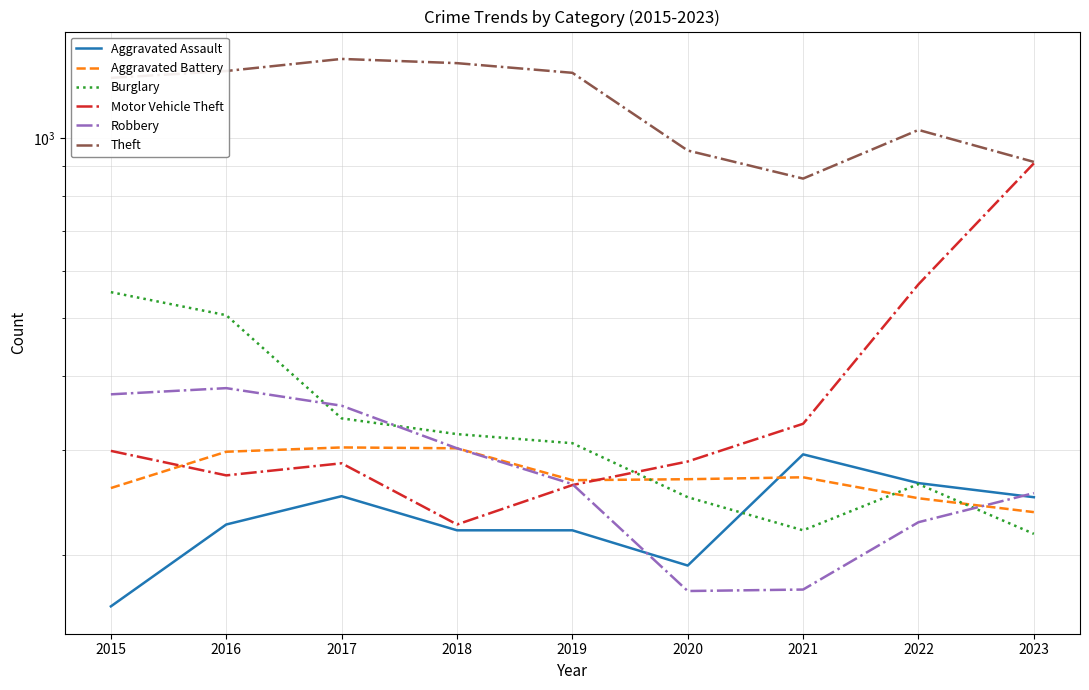

At which label is Aggravated Assault closest to 229?

2016